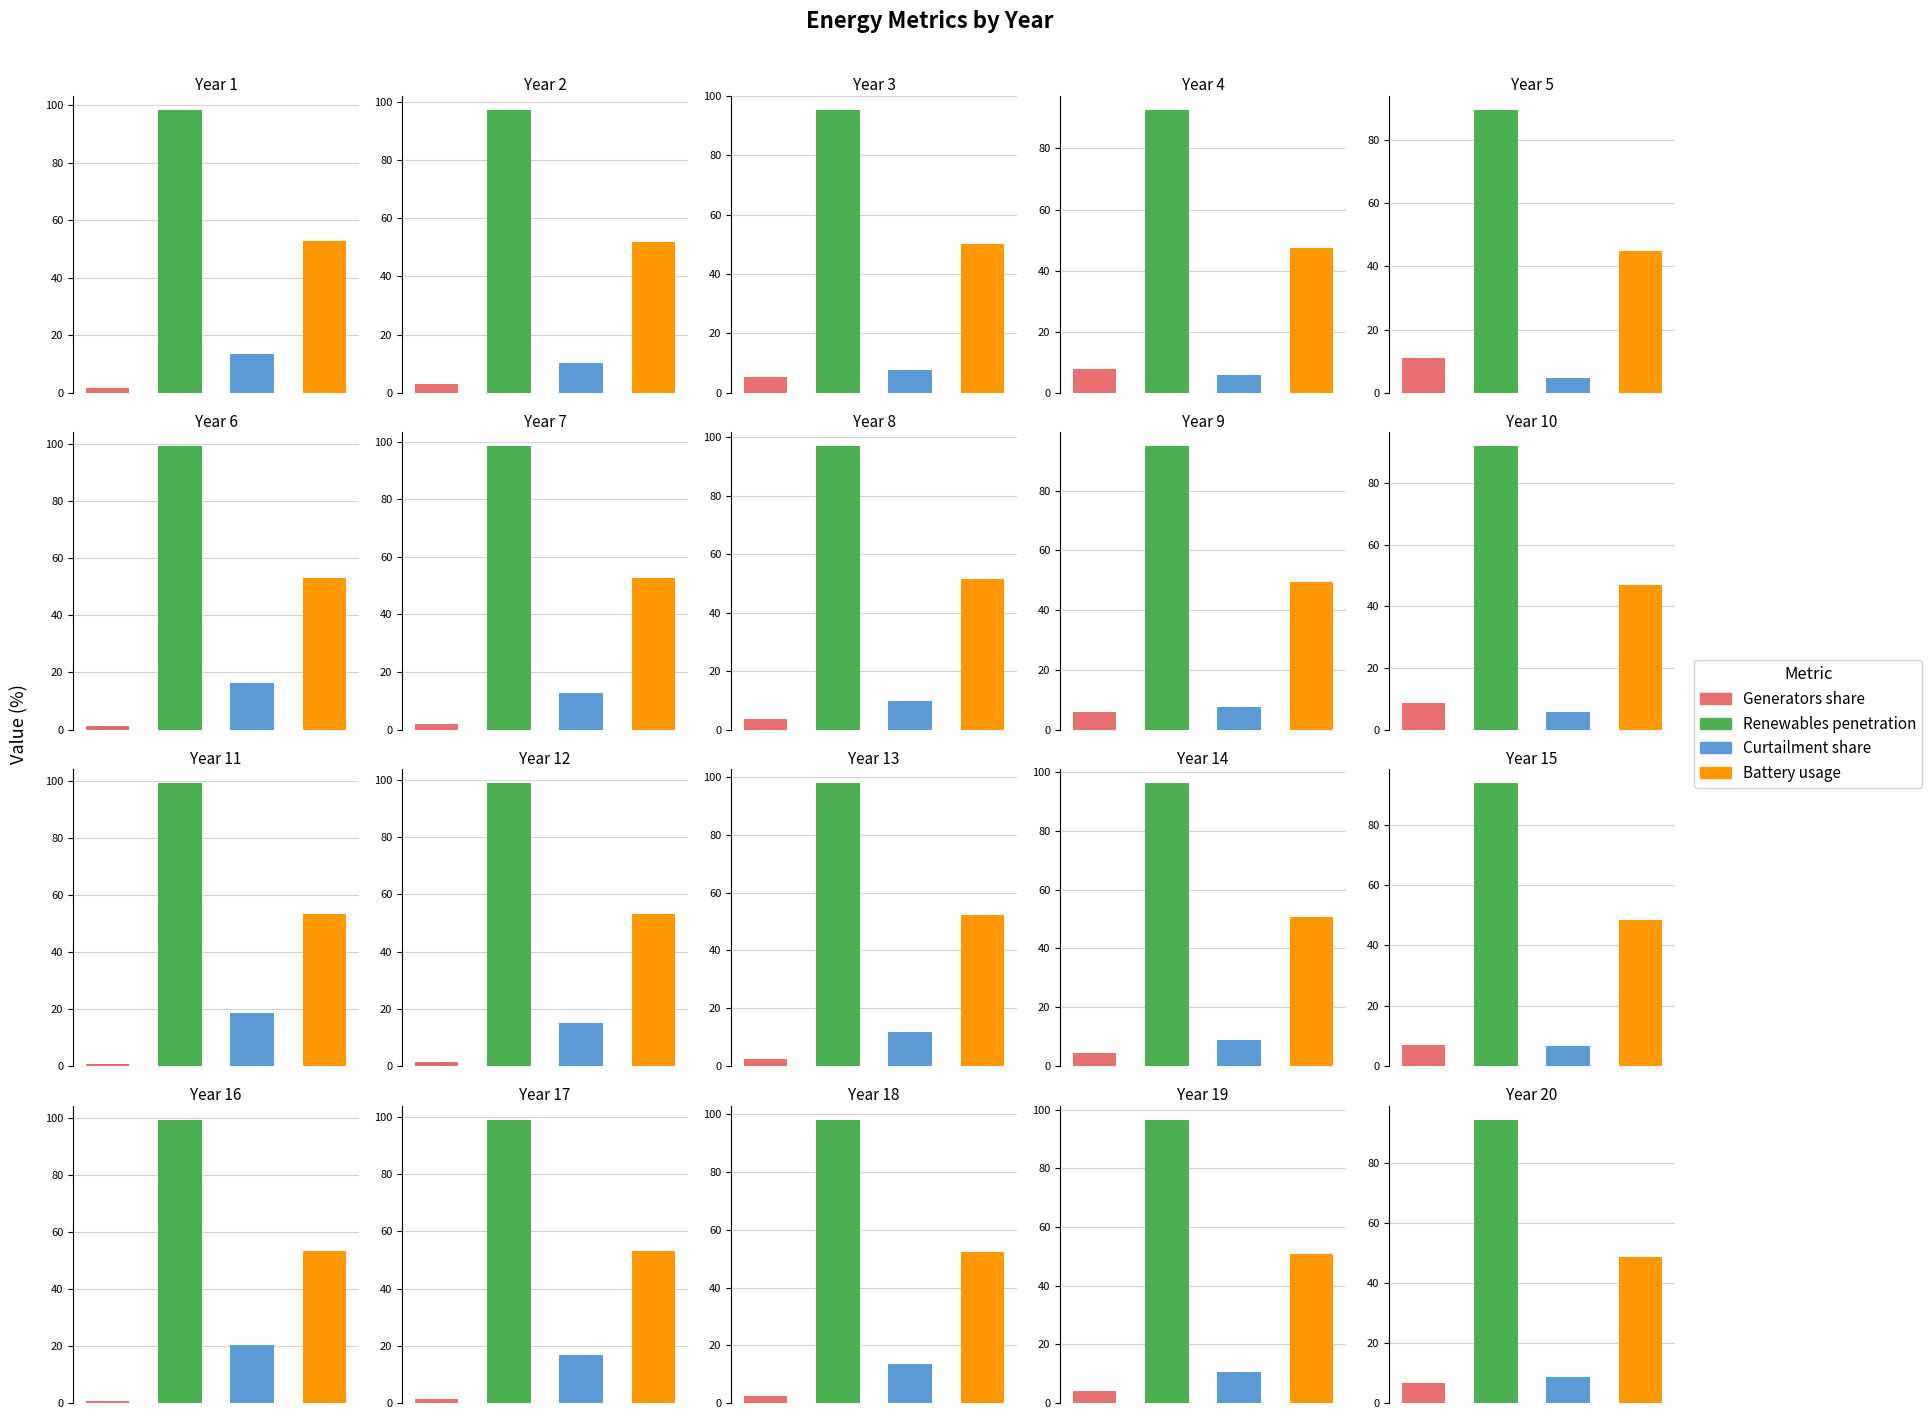

How many bars are there in each group?

4